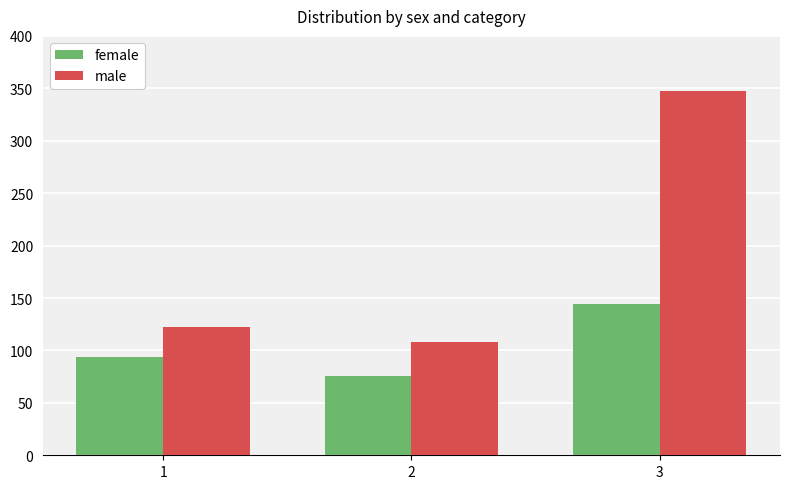

What is the approximate value of female at 2?

76